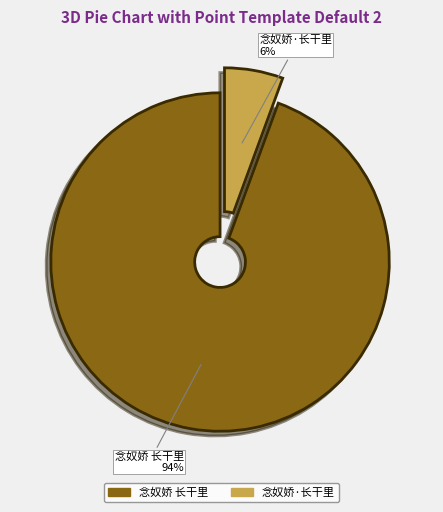

Is the sum of 念奴娇 长干里 and 念奴娇·长干里 greater than half?

Yes